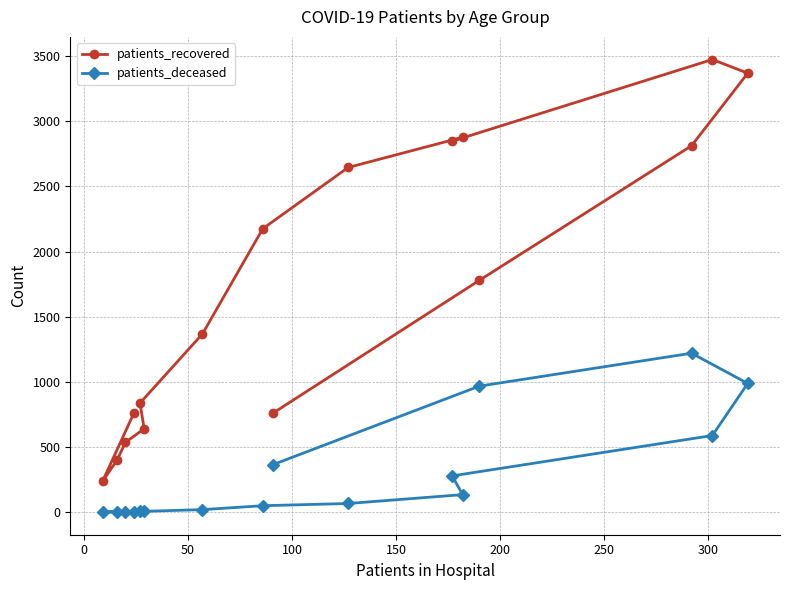

What is the difference between the maximum and second lowest values in the patients_deceased series?

1217